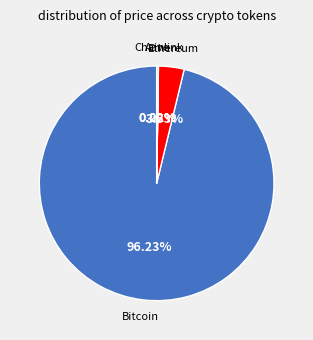

Is there a majority slice in this chart?

Yes